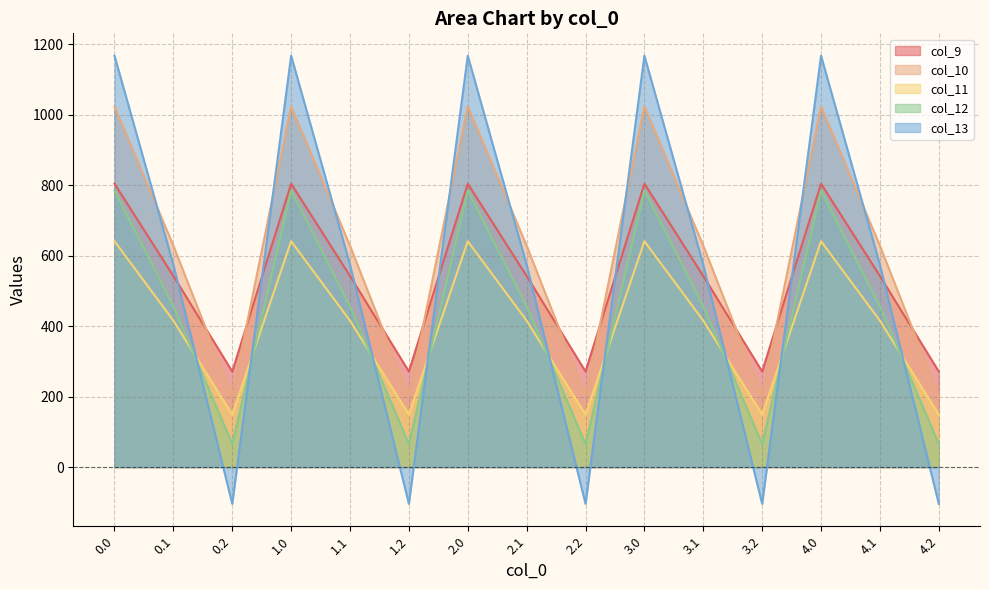

Is it true that col_13 equals -60.5 at 0.2?

False